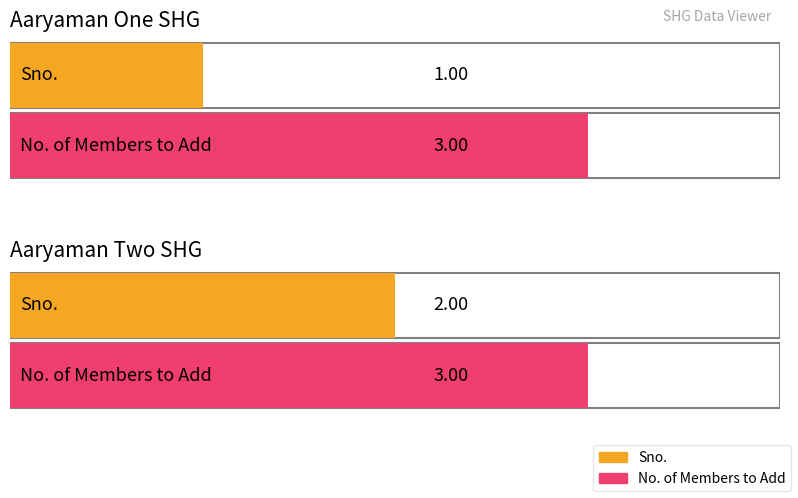

What is the label of the 2nd bar from the left?

Aaryaman Two SHG